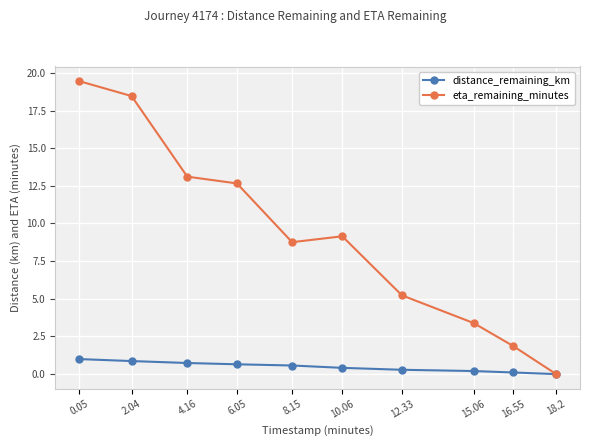

What position from the left is 6.05?

4